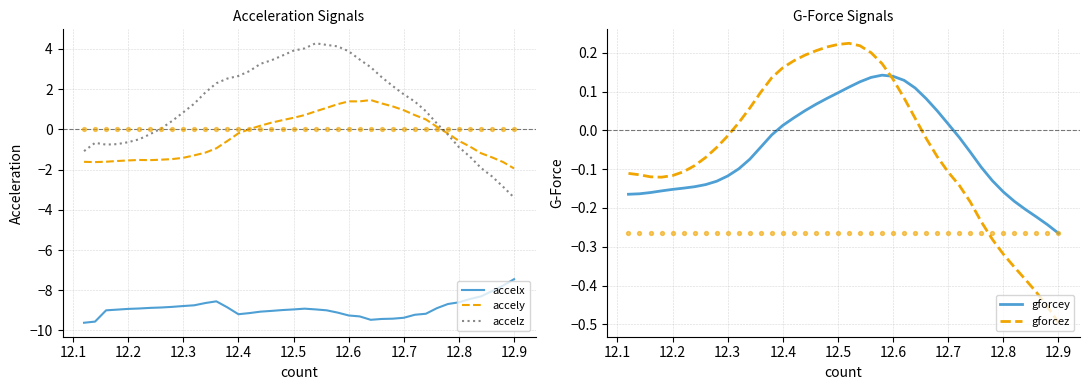

Which series has the largest total across all categories?

accelz